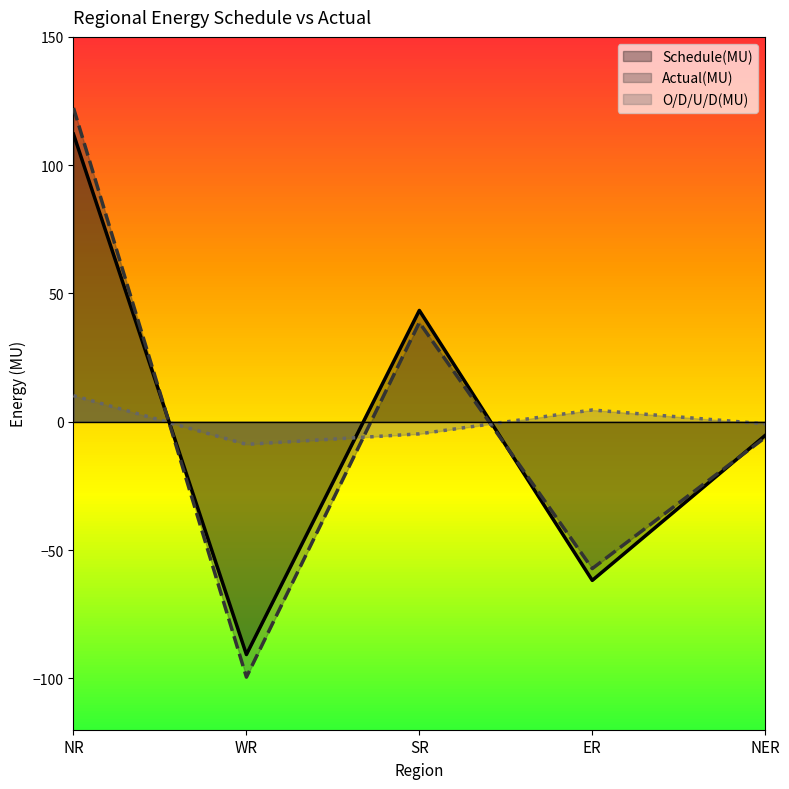

Where is the first local maximum for O/D/U/D(MU)?

ER